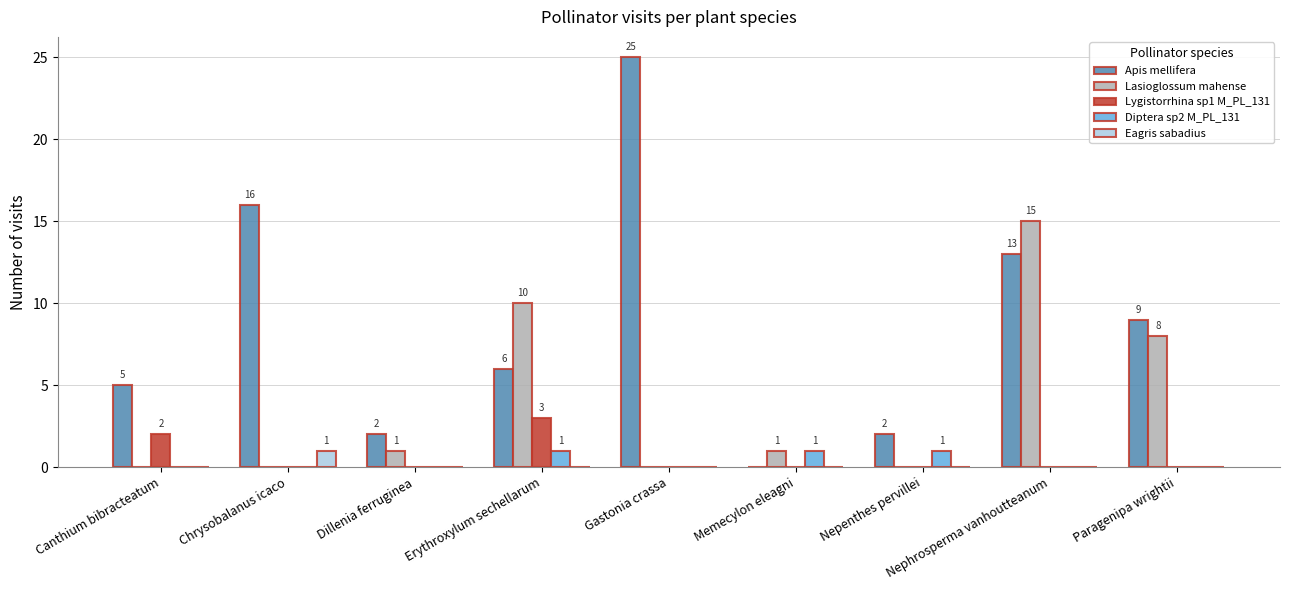

Which category has the highest value across all series?

Gastonia crassa